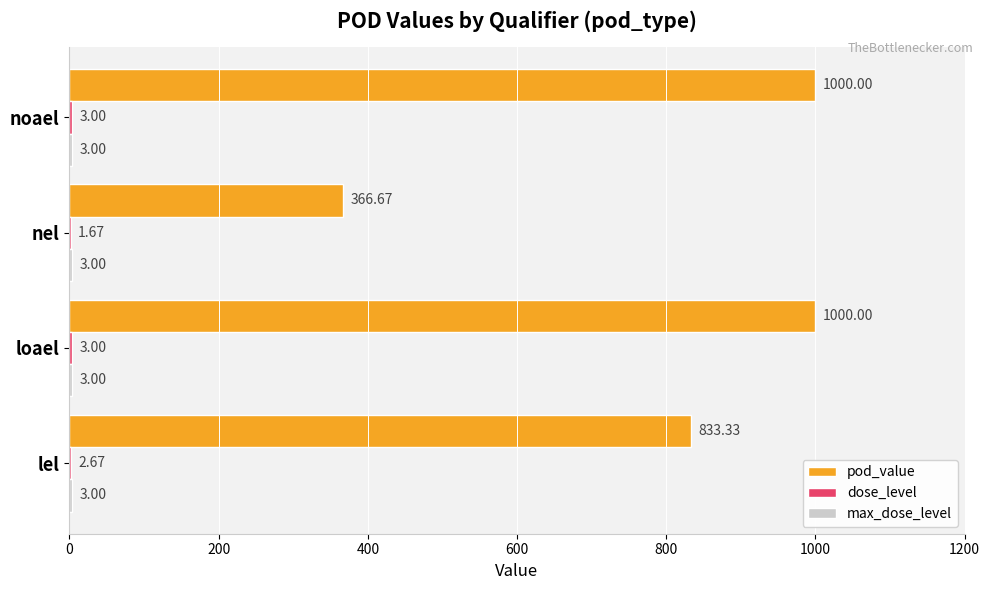

Which series has the widest spread of values?

pod_value